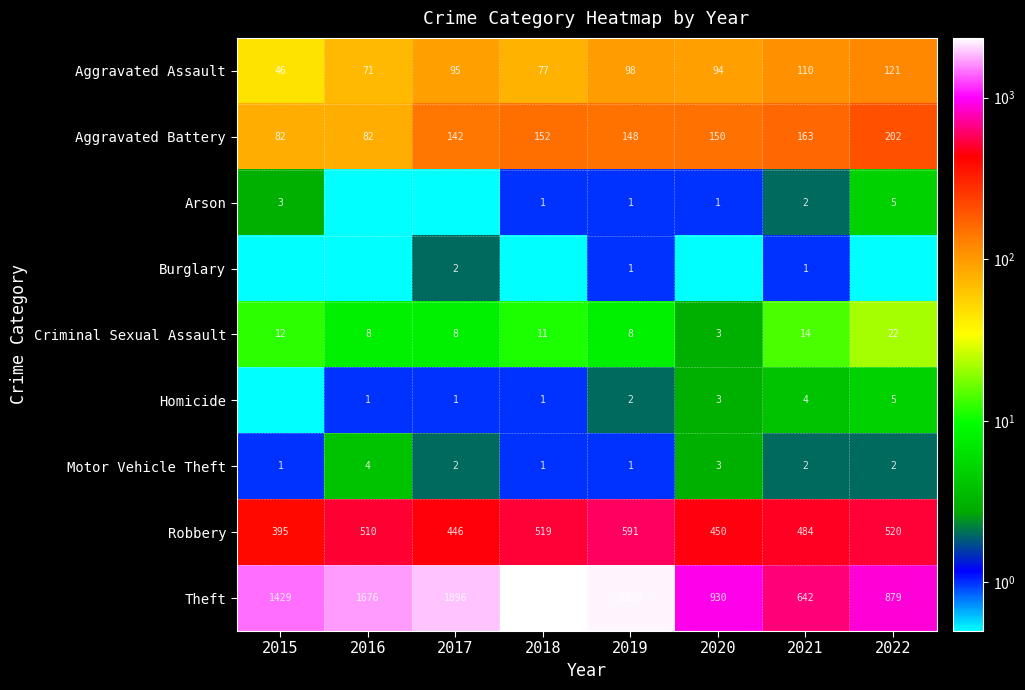

Is the value of Burglary at 2021 greater than the value of Aggravated Assault at 2017?

No